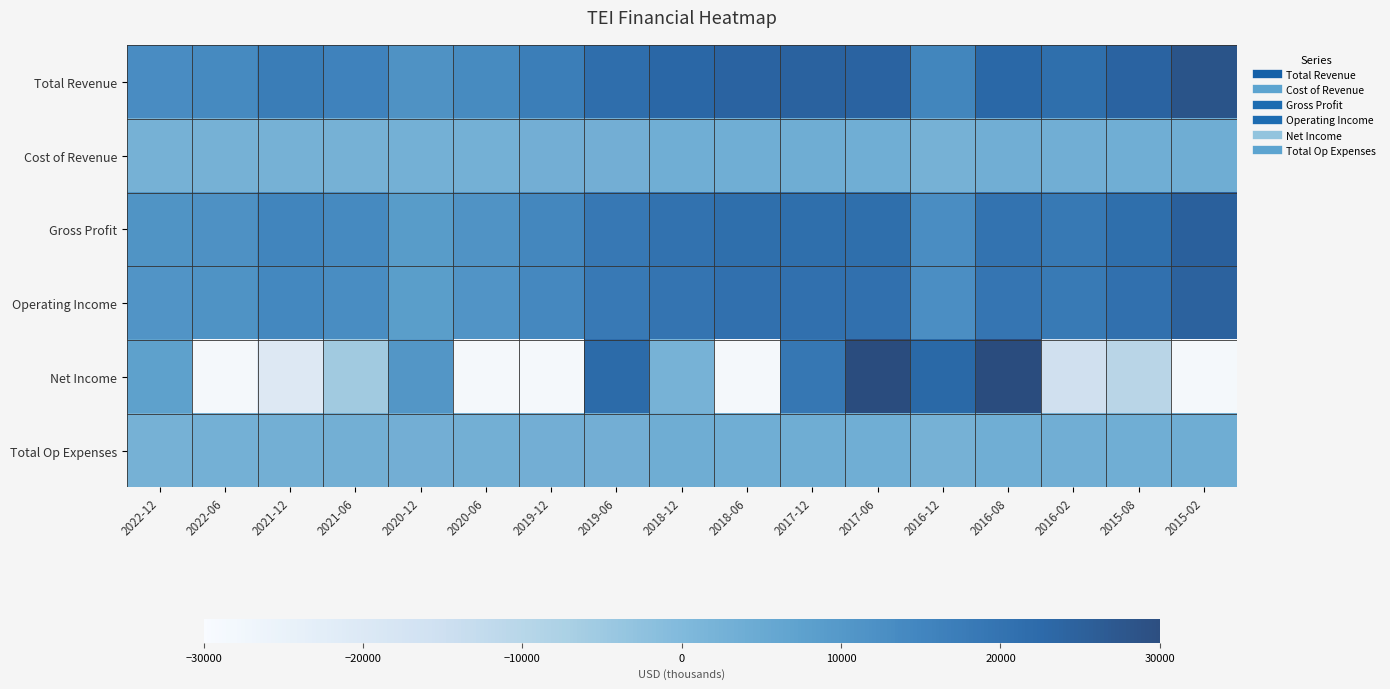

What is the minimum value for Gross Profit?

8400